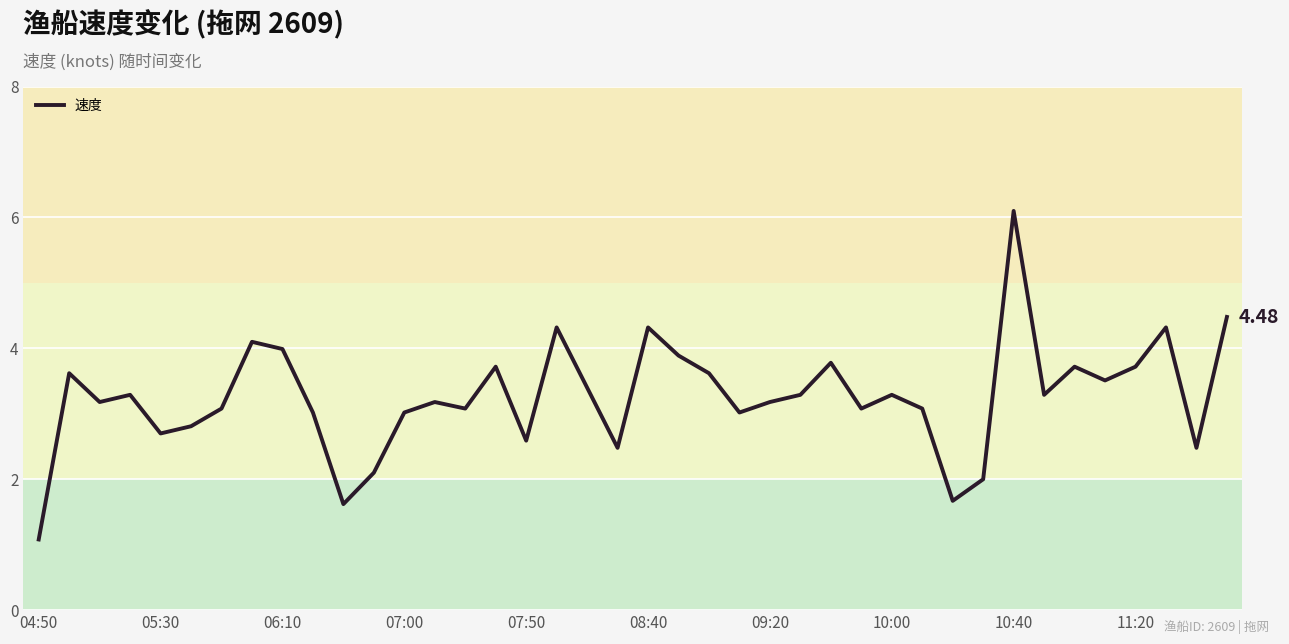

What is the difference between the maximum and minimum values?

5.0